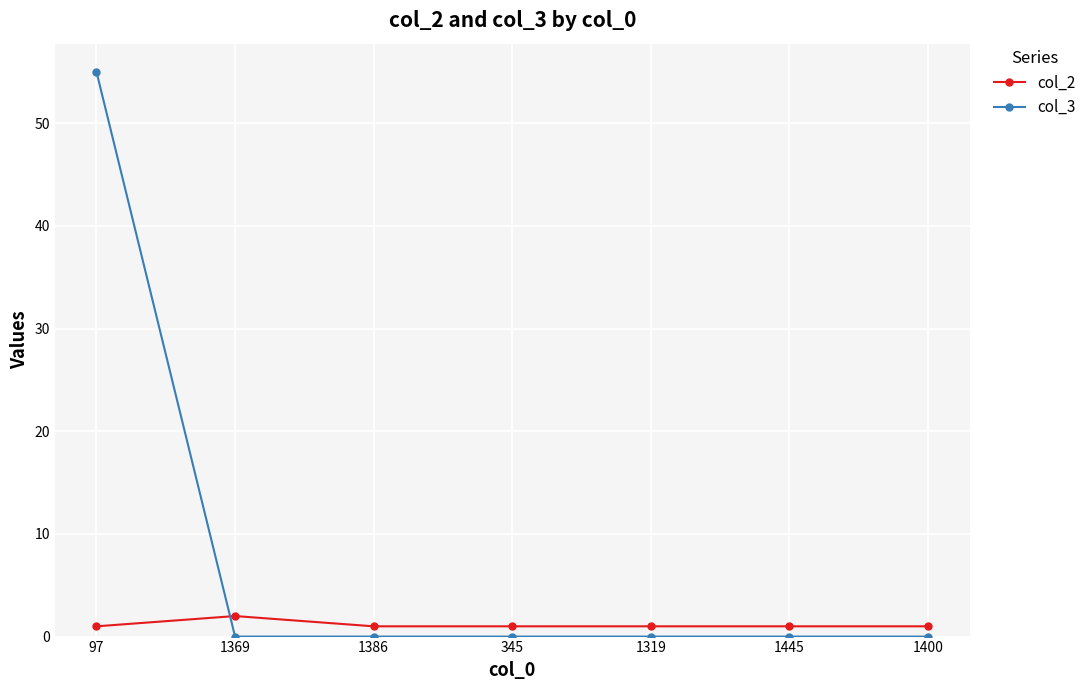

What is the minimum value for col_2?

1